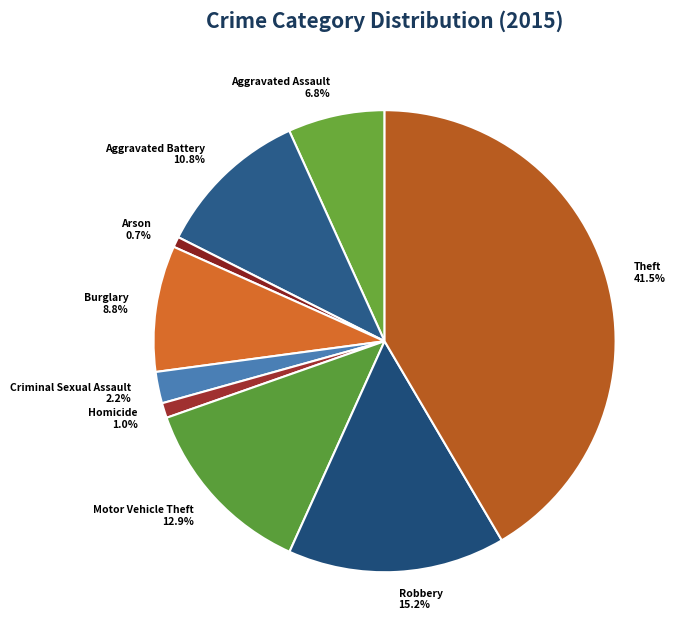

Which slice is the largest?

Theft